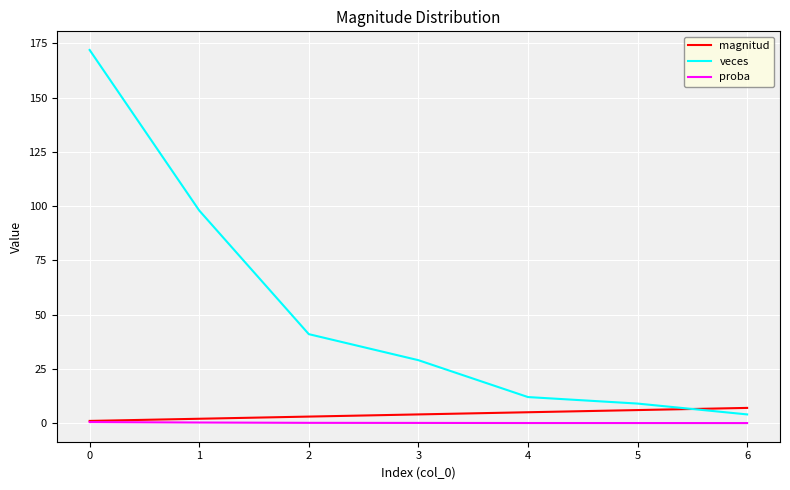

What are all the series names shown in the legend?

magnitud, veces, proba